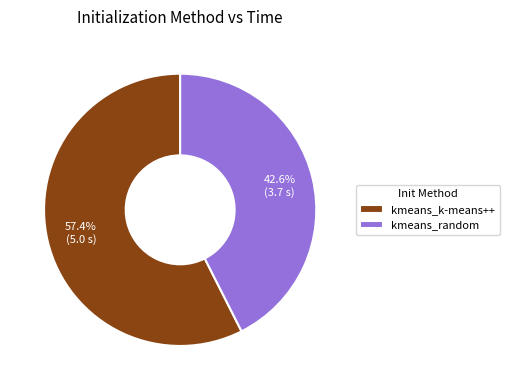

To the nearest percent, what is the combined percentage of kmeans_random and kmeans_k-means++?

100%